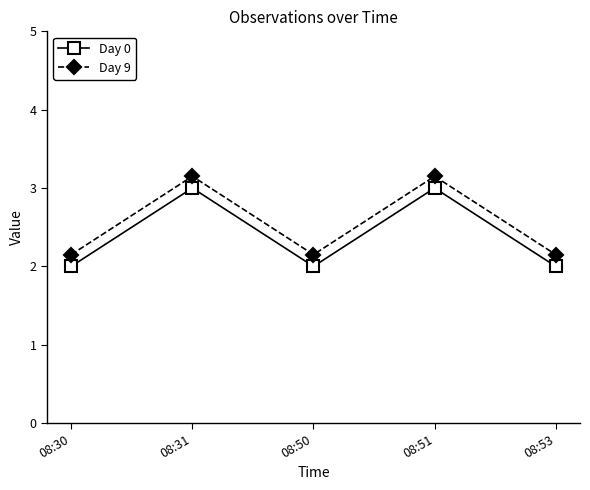

What is the sum of all Day 0 values?

12.0